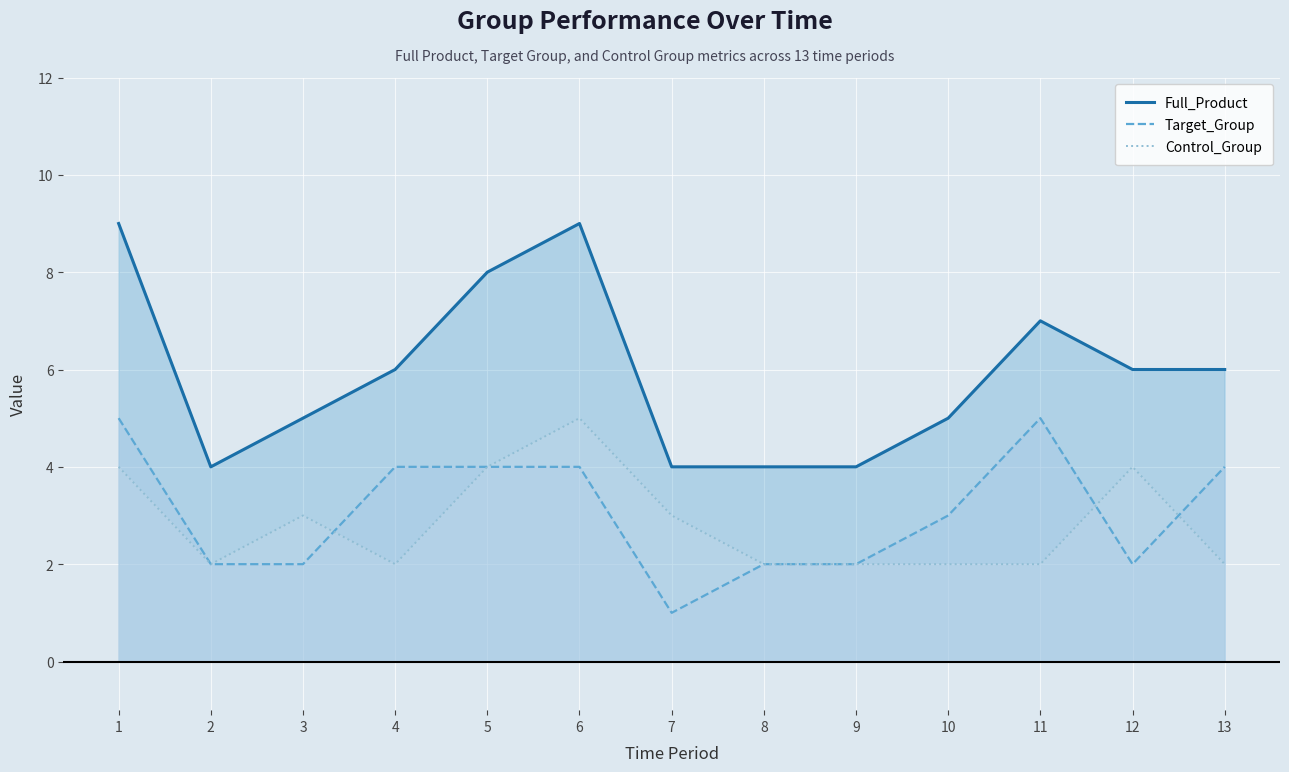

Reading left to right, extract all data points from this chart.

Full_Product: 1=9	2=4	3=5	4=6	5=8	6=9	7=4	8=4	9=4	10=5	11=7	12=6	13=6
Target_Group: 1=5	2=2	3=2	4=4	5=4	6=4	7=1	8=2	9=2	10=3	11=5	12=2	13=4
Control_Group: 1=4	2=2	3=3	4=2	5=4	6=5	7=3	8=2	9=2	10=2	11=2	12=4	13=2